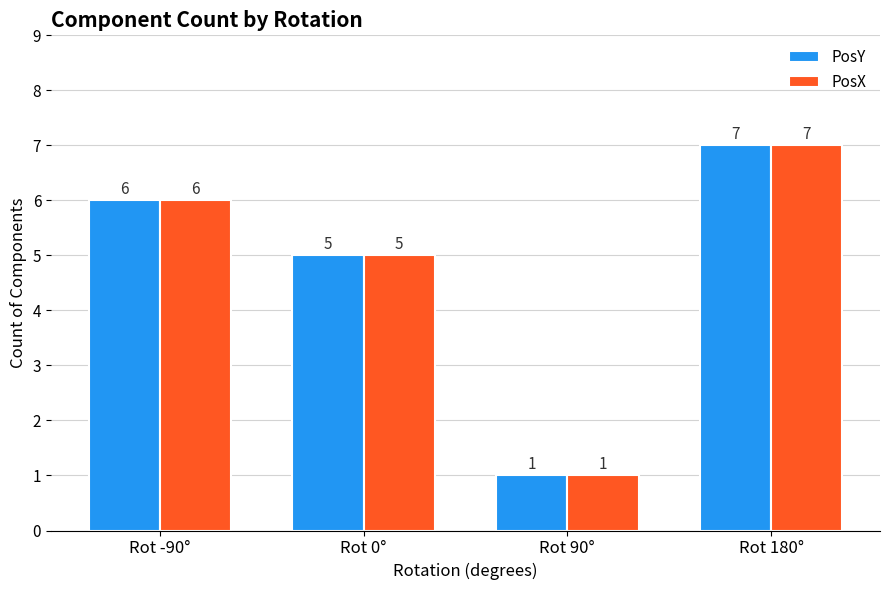

Rank the categories by PosY value from highest to lowest.

Rot 180°, Rot -90°, Rot 0°, Rot 90°